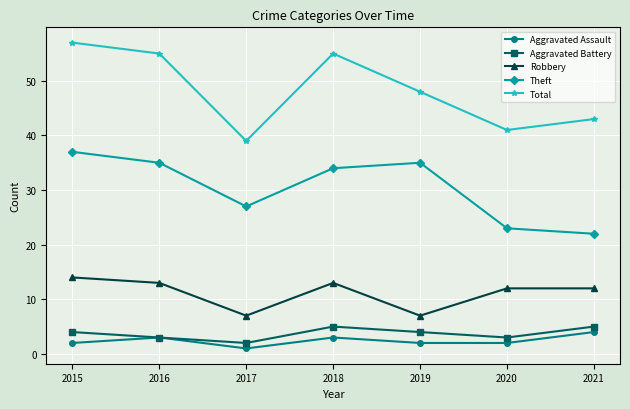

Which series has the largest range (max minus min)?

Total